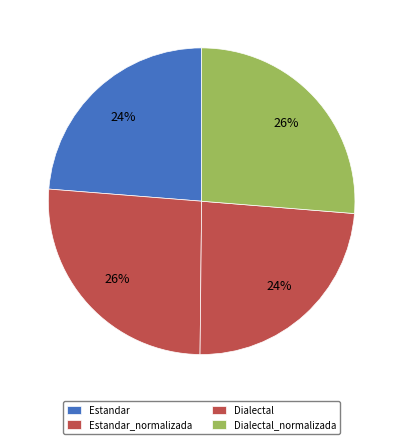

To the nearest percent, what is the combined percentage of Dialectal and Estandar_normalizada?

50%